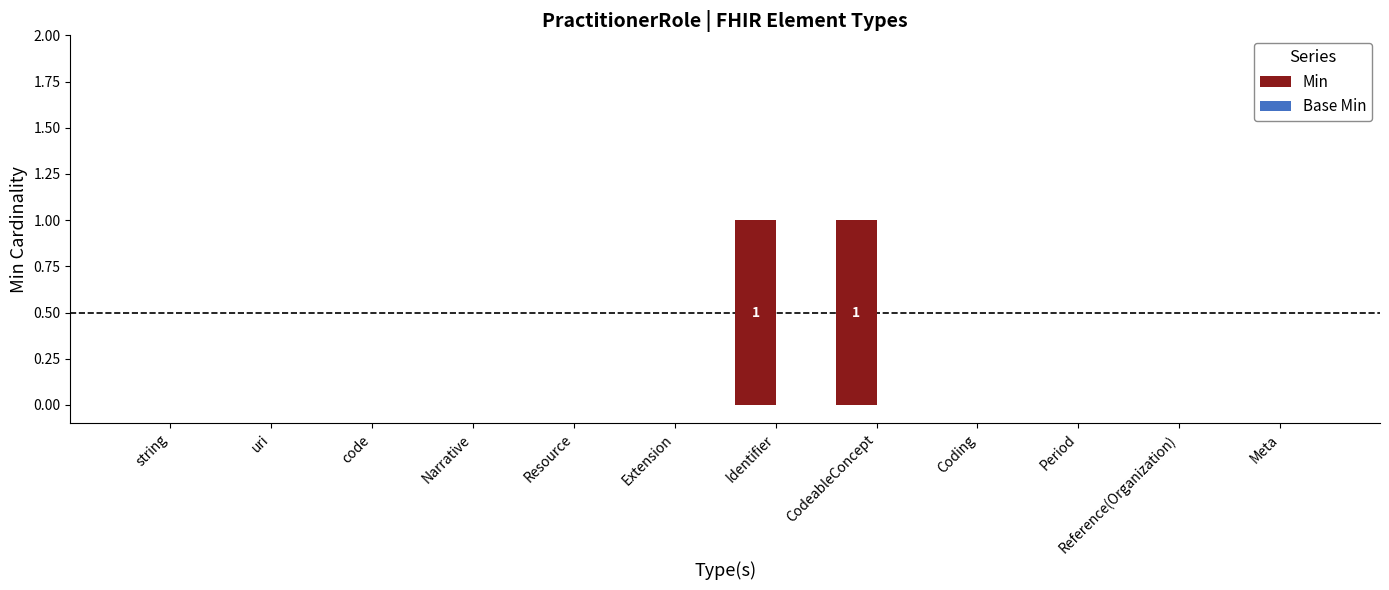

The value at code is -1. True or false?

False